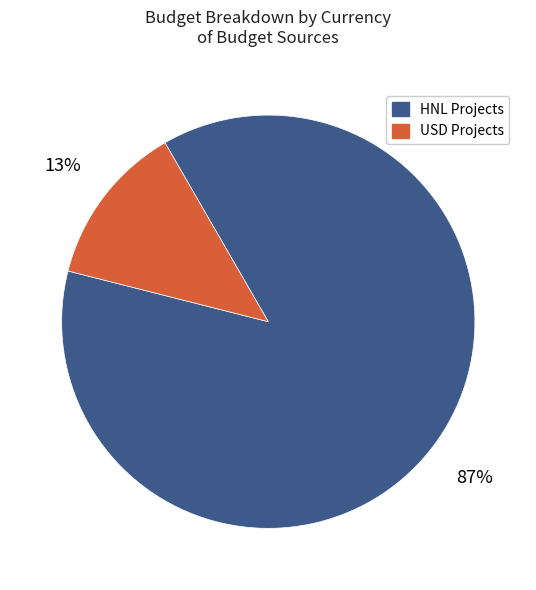

Is there any slice that represents more than half of the pie?

Yes